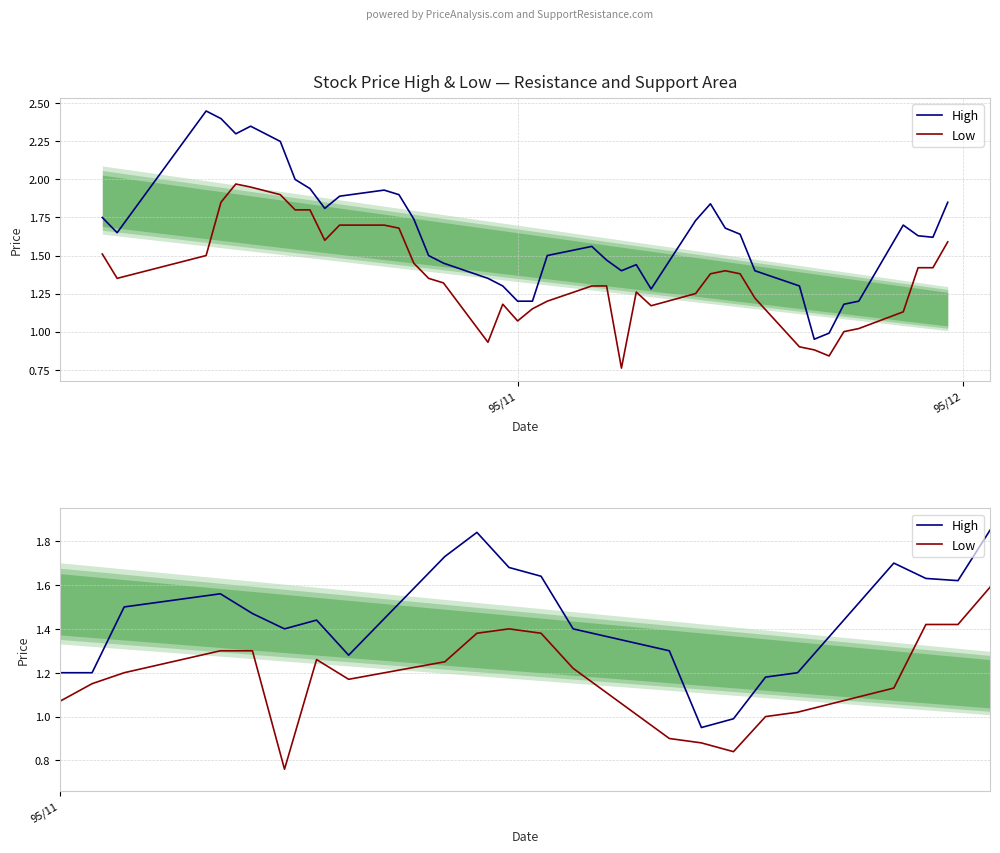

How many lines are shown in the chart?

2